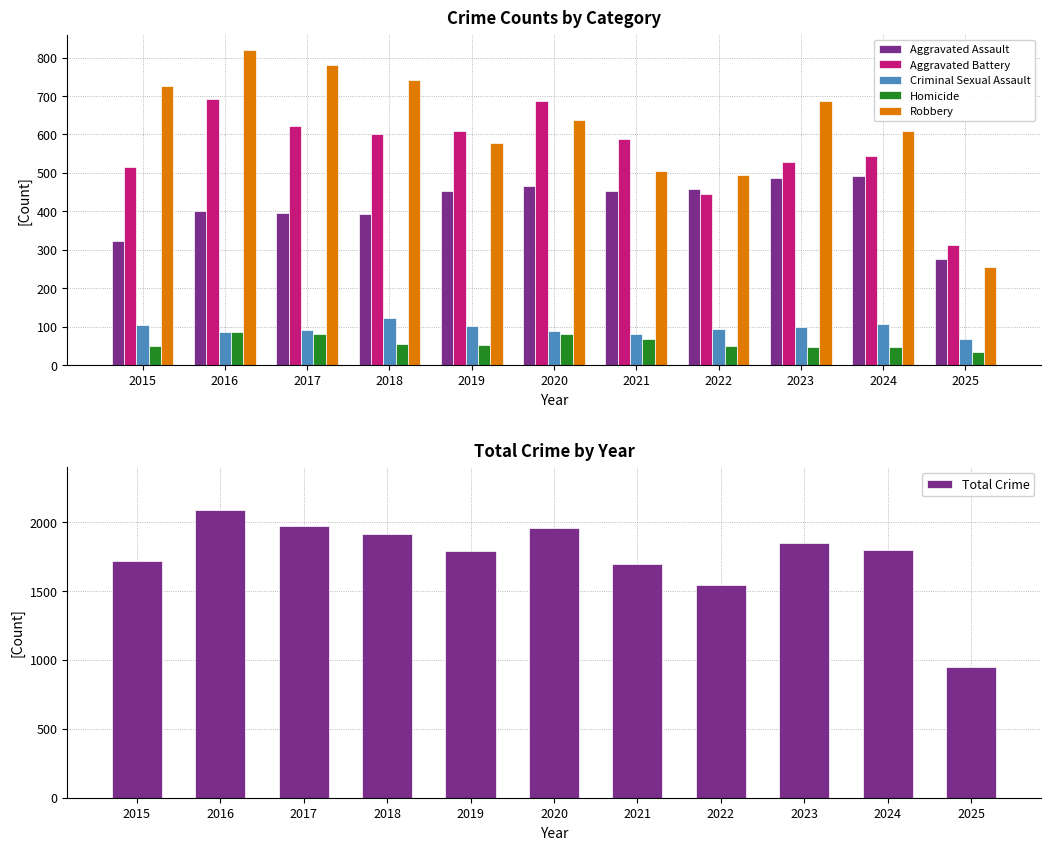

At which label does Robbery reach its peak?

2016